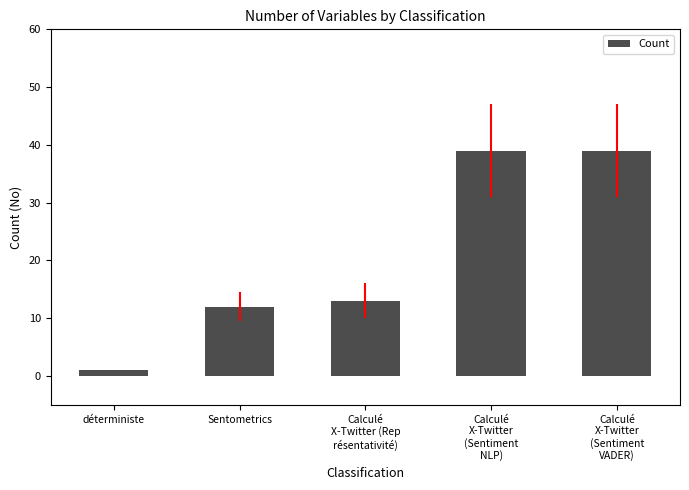

What is the ratio of the value at déterministe to the value at Sentometrics?

0.1